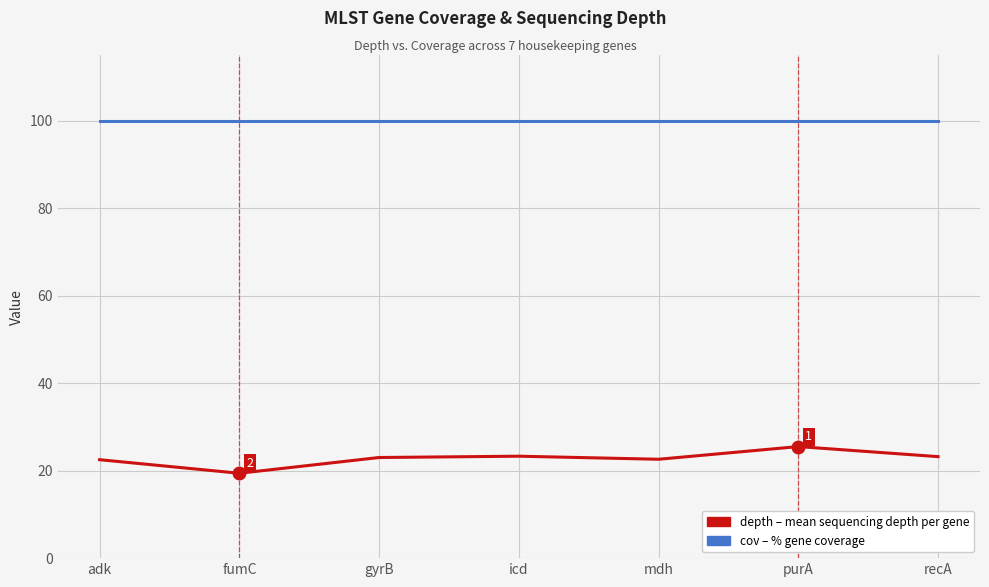

What is the total value across all series at gyrB?

123.0